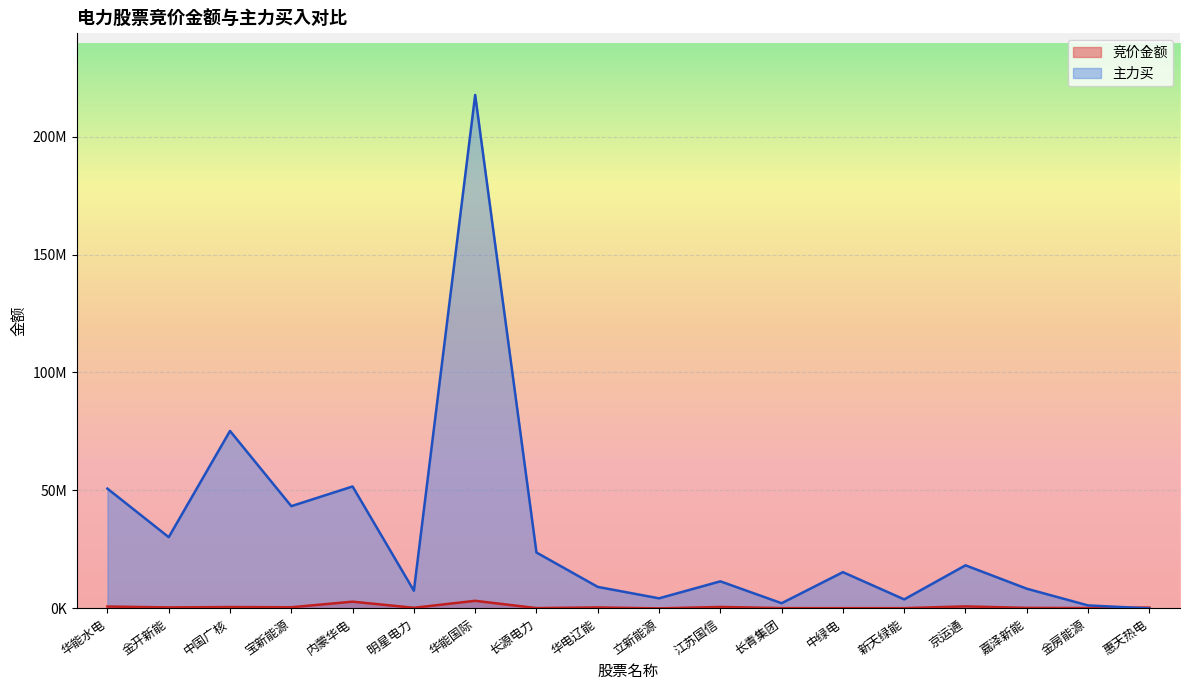

What position from the left is 新天绿能?

14